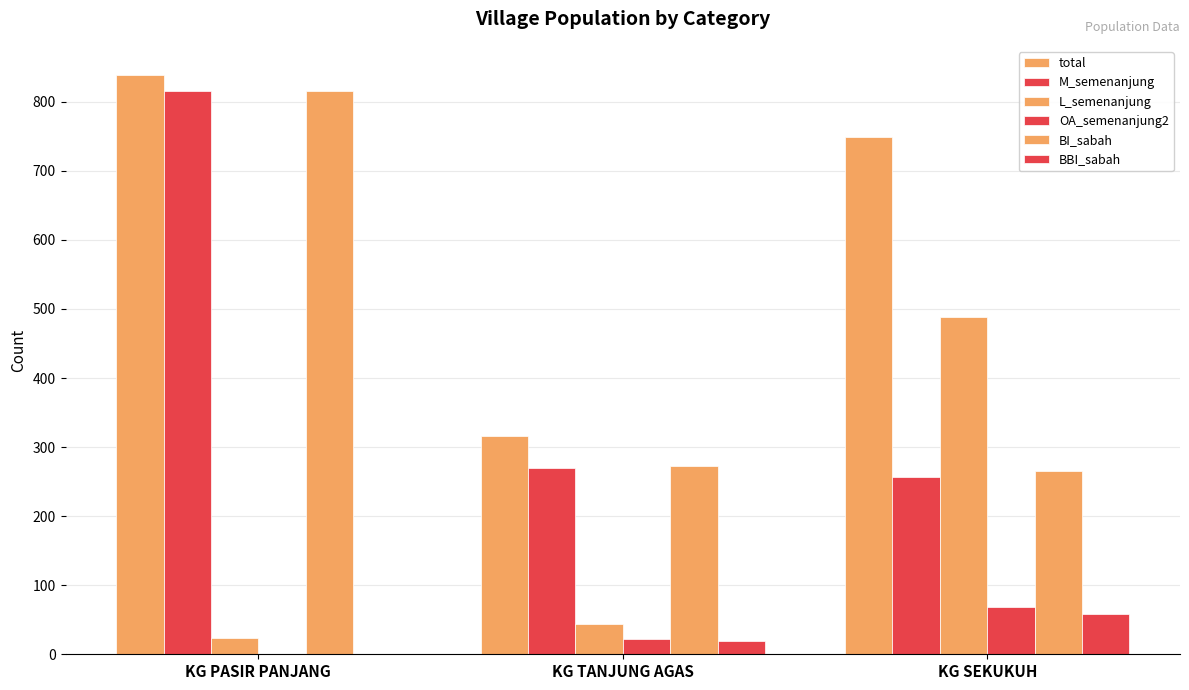

How many groups of bars are there?

3